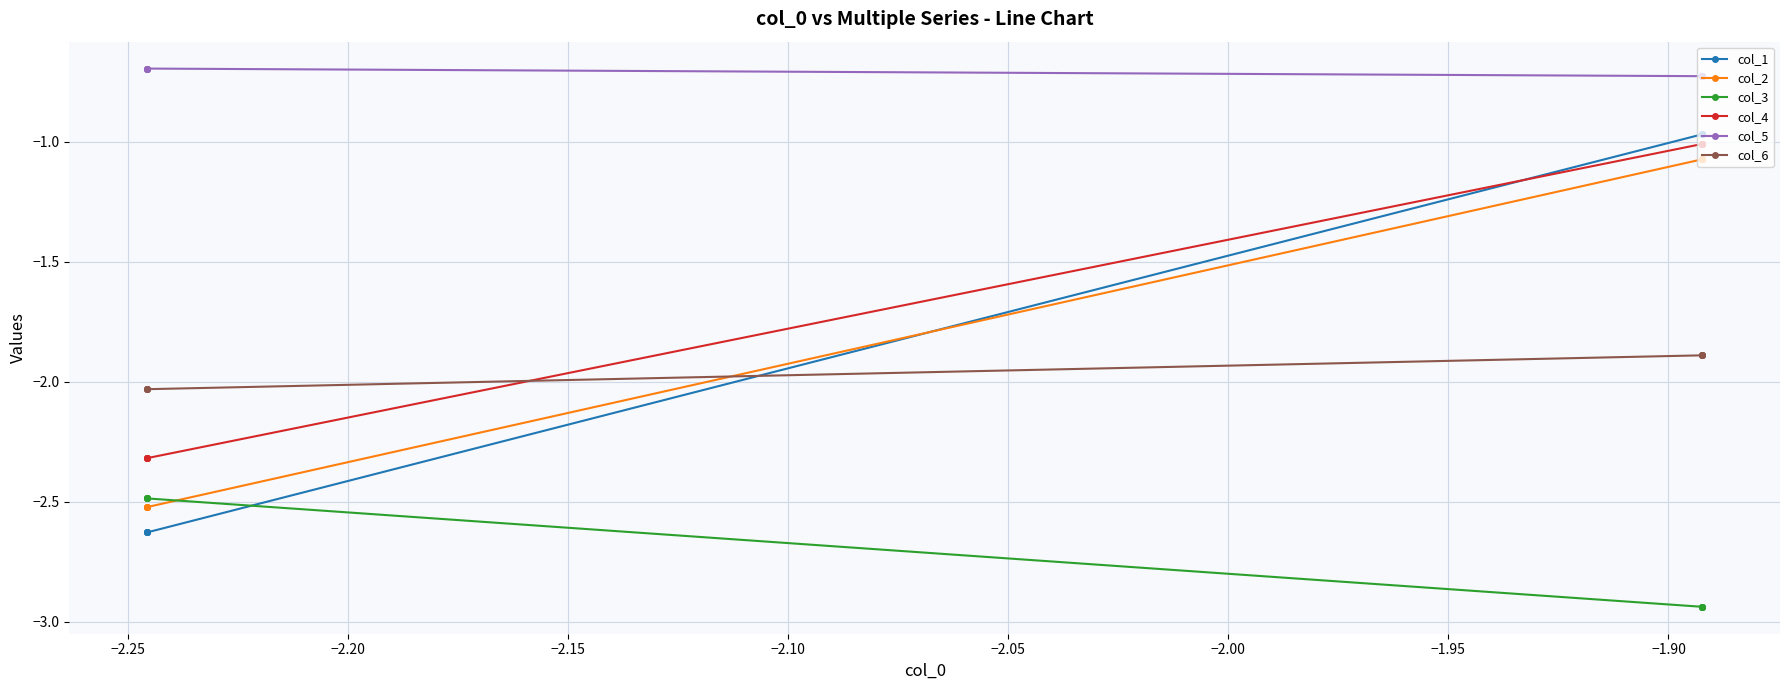

Which series has the largest total across all categories?

col_5